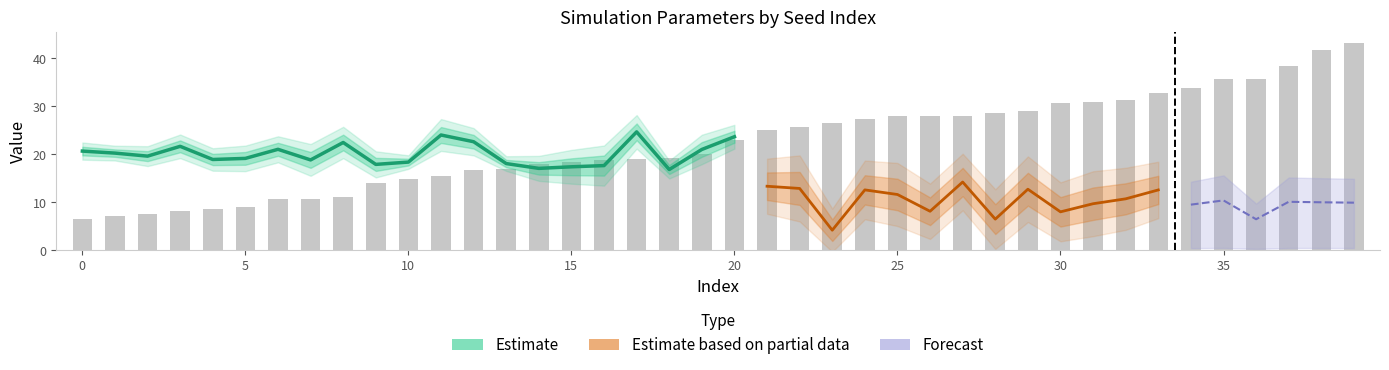

Reading right to left, extract all data points from this chart.

43.3	41.7	38.4	35.7	35.6	33.8	32.7	31.4	30.9	30.7	29.0	28.6	28.0	28.0	27.9	27.3	26.6	25.6	25.1	23.0	20.1	19.2	19.1	18.8	18.5	17.9	17.0	16.8	15.4	14.8	14.1	11.1	10.7	10.7	9.1	8.7	8.2	7.7	7.2	6.6